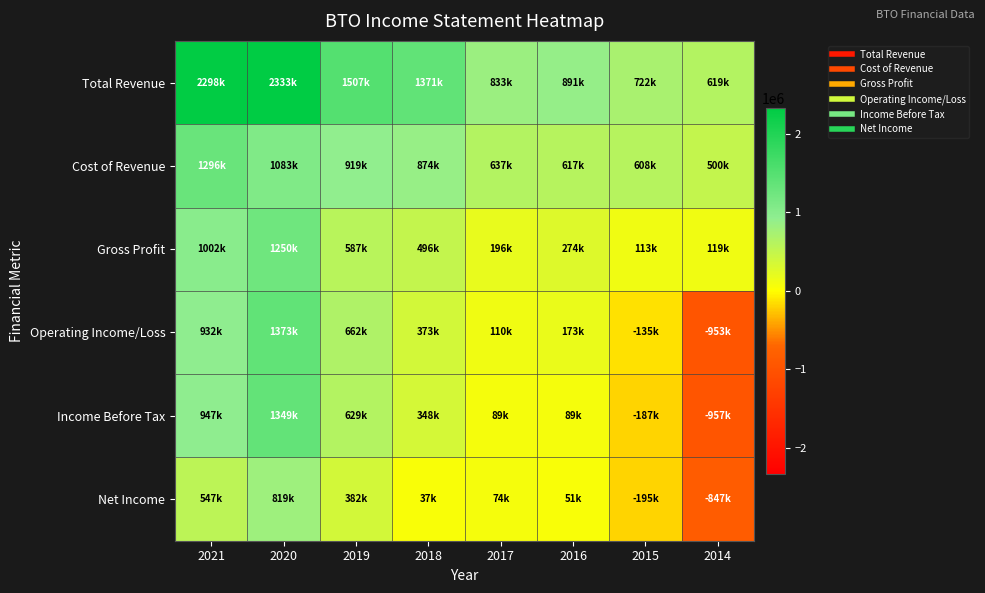

How many series are shown in this chart?

6